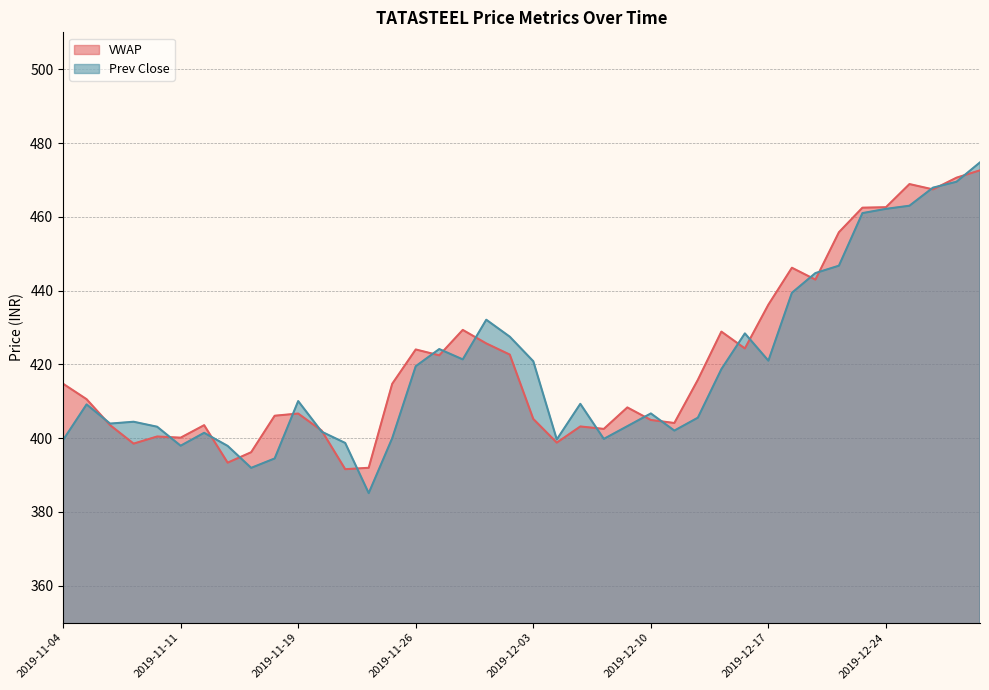

Reading right to left, list all the values displayed in this chart.

VWAP: 472.6	470.6	467.4	468.9	462.6	462.5	455.8	443.0	446.2	436.2	424.3	428.9	415.8	404.1	404.9	408.3	402.5	403.2	398.8	405.2	422.6	425.7	429.3	422.4	424.0	414.7	392.0	391.6	402.1	406.7	406.1	396.2	393.4	403.5	400.1	400.4	398.5	403.5	410.6	414.8
Prev Close: 474.8	469.5	467.9	463.0	462.1	461.0	446.8	444.8	439.4	421.0	428.4	418.7	405.6	402.1	406.7	403.2	399.8	409.3	399.6	420.9	427.5	432.1	421.4	424.1	419.5	400.0	385.1	398.7	401.8	410.1	394.5	391.9	397.9	401.4	397.9	403.1	404.4	403.9	409.1	399.5